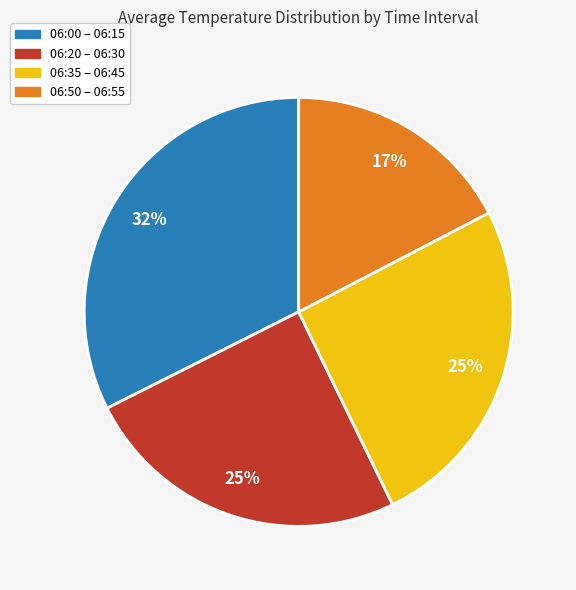

Which category has the biggest portion of the pie?

06:00 – 06:15